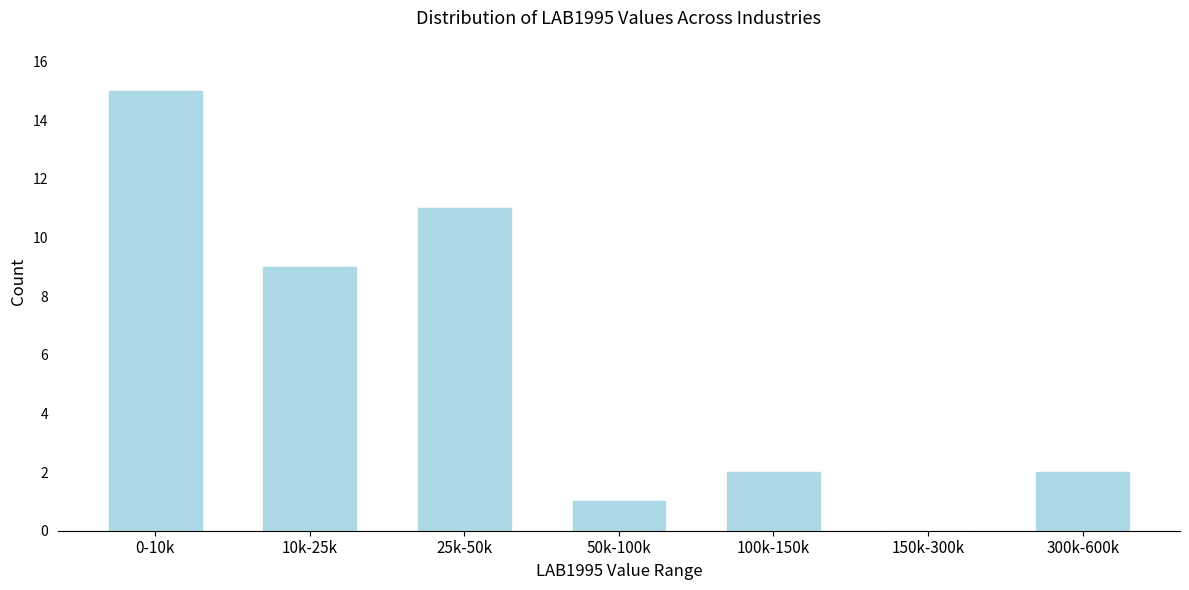

Reading left to right, extract all data points from this chart.

0-10k=15	10k-25k=9	25k-50k=11	50k-100k=1	100k-150k=2	150k-300k=0	300k-600k=2